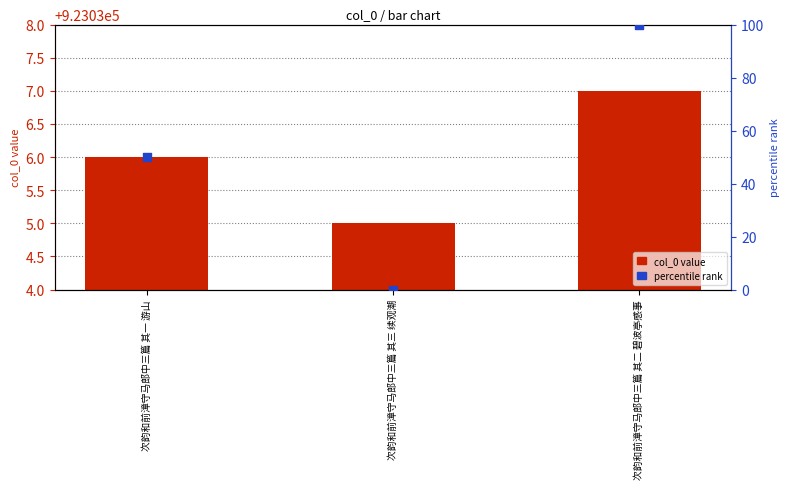

At which category is the sum across all series the highest?

次韵和前漳守马郎中三篇 其二 碧波亭感事